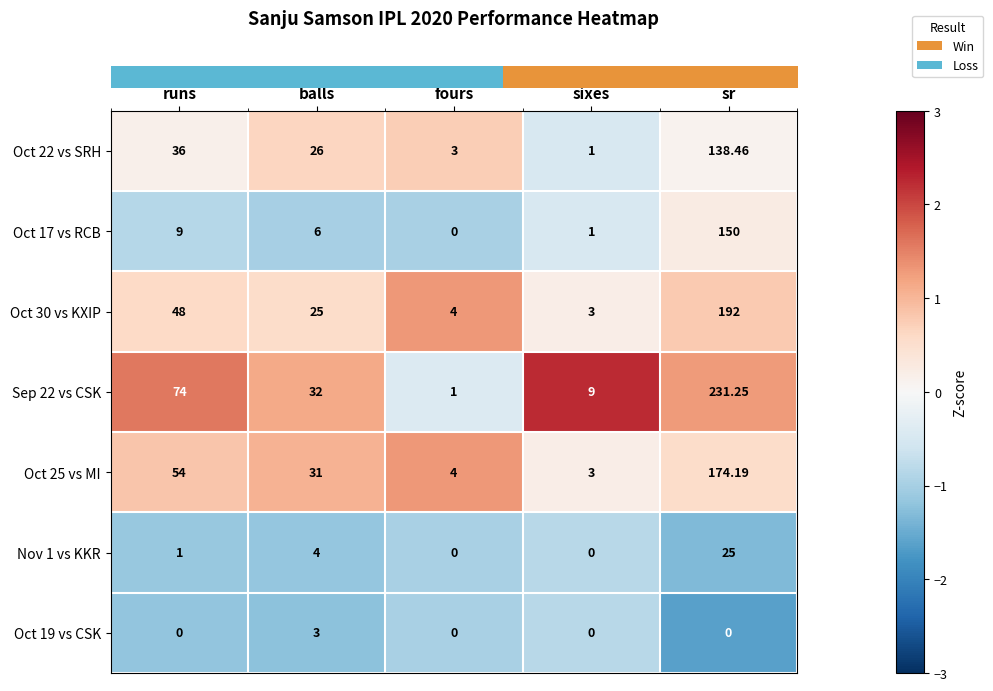

Rank the series at runs from highest to lowest value.

Sep 22 vs CSK, Oct 25 vs MI, Oct 30 vs KXIP, Oct 22 vs SRH, Oct 17 vs RCB, Nov 1 vs KKR, Oct 19 vs CSK